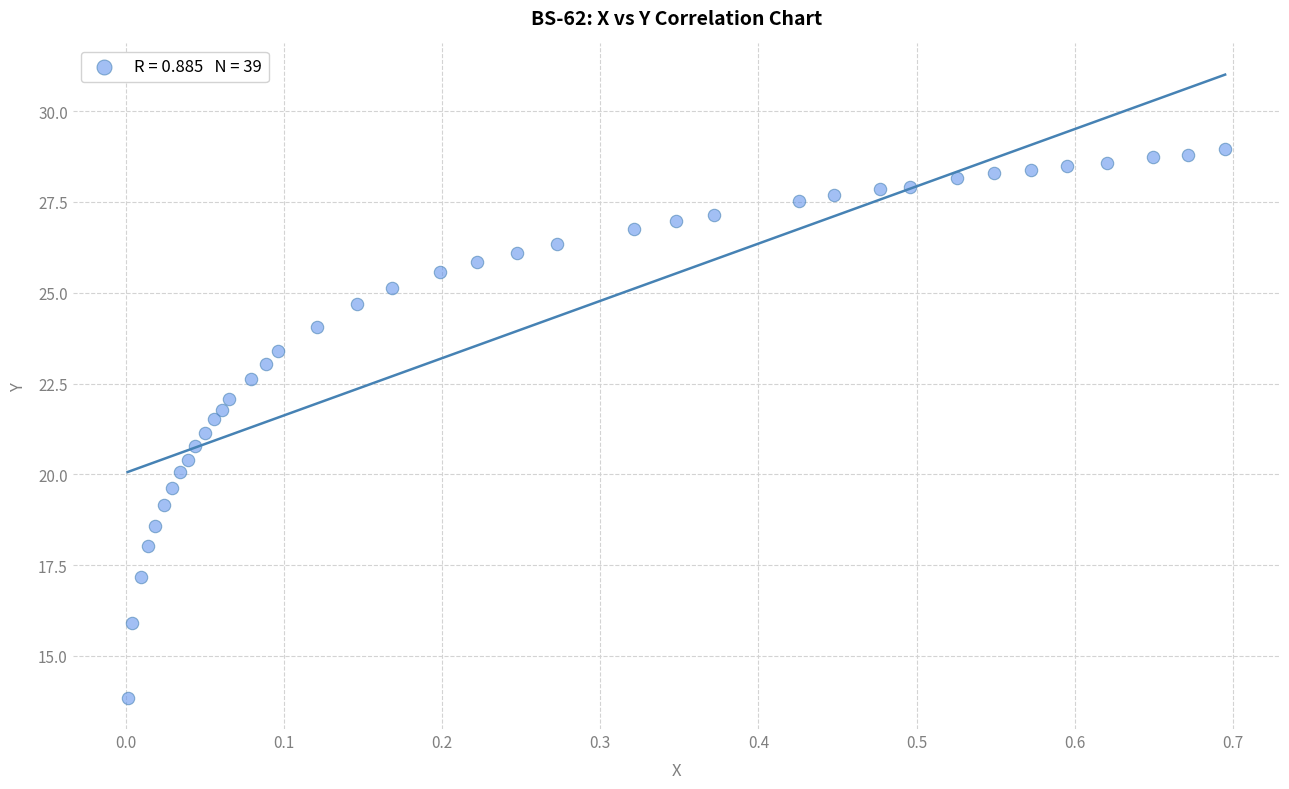

What is the range of Y values (max minus min)?

15.1